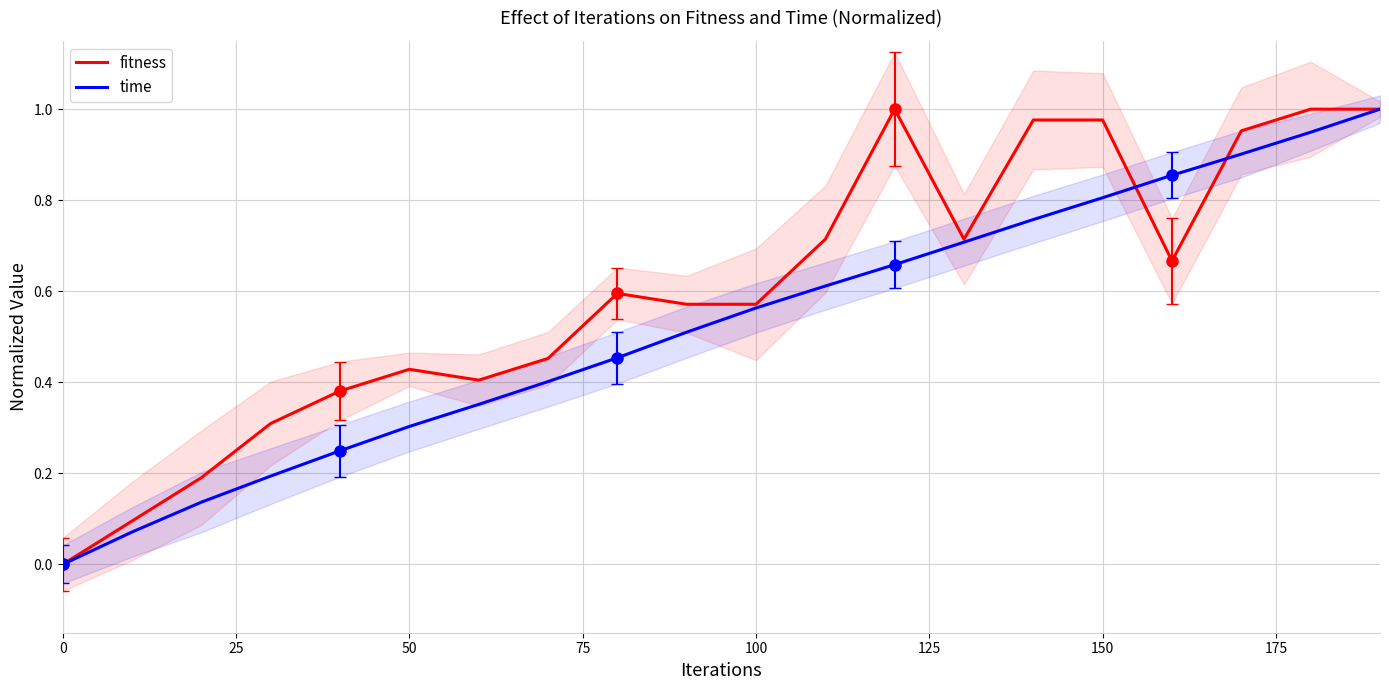

Does the chart have visible grid lines?

Yes